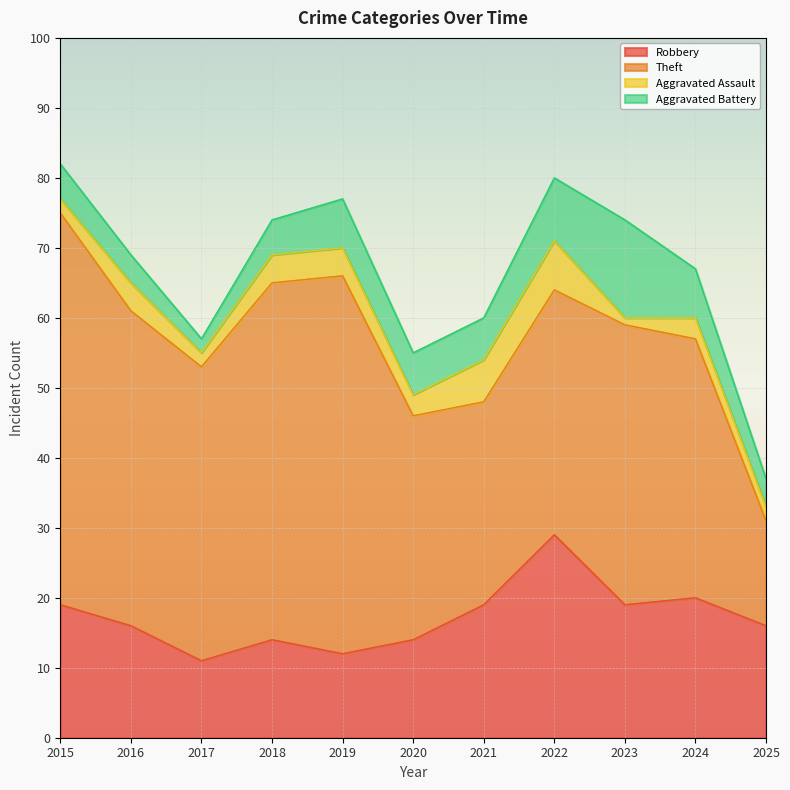

Reading right to left, list all the values displayed in this chart.

Robbery: 2025=16	2024=20	2023=19	2022=29	2021=19	2020=14	2019=12	2018=14	2017=11	2016=16	2015=19
Theft: 2025=15	2024=37	2023=40	2022=35	2021=29	2020=32	2019=54	2018=51	2017=42	2016=45	2015=56
Aggravated Assault: 2025=2	2024=3	2023=1	2022=7	2021=6	2020=3	2019=4	2018=4	2017=2	2016=4	2015=2
Aggravated Battery: 2025=4	2024=7	2023=14	2022=9	2021=6	2020=6	2019=7	2018=5	2017=2	2016=4	2015=5